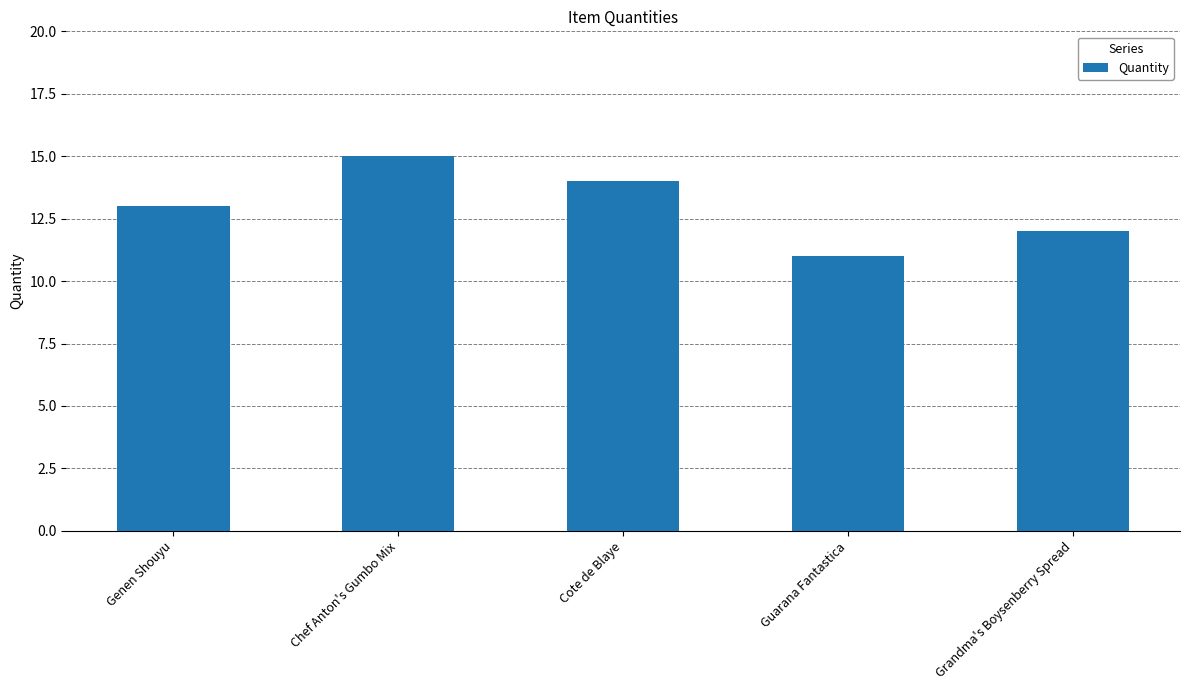

How many data points are less than 13?

2